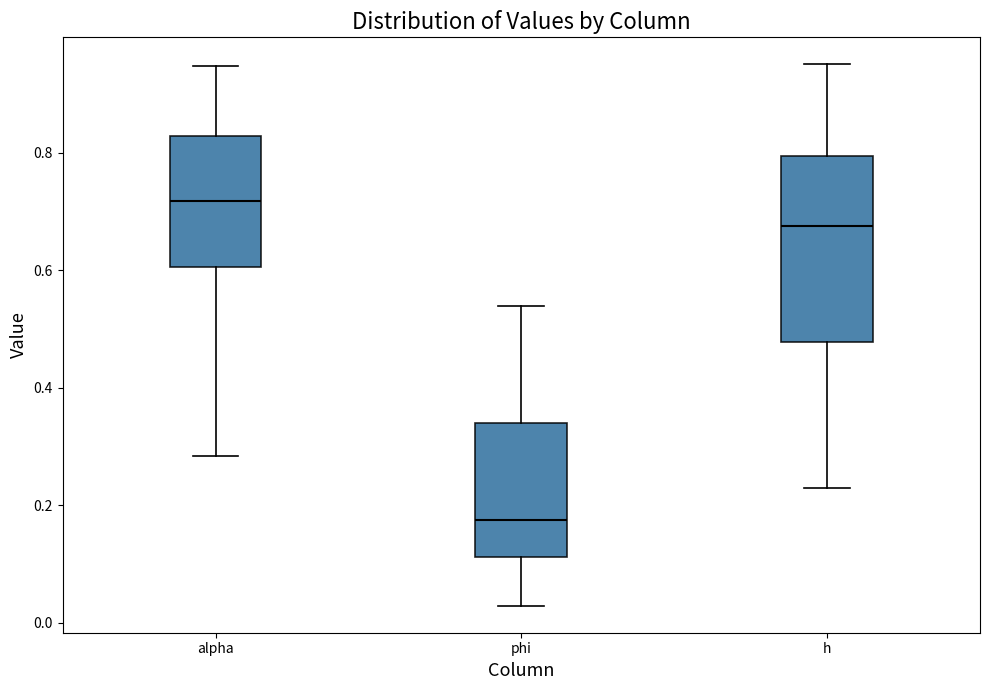

Reading left to right, transcribe this box plot: for each box, give where its median line is, the range the box spans, and where its two whiskers end, as read against the y-axis. The values are not printed on the chart, so give them approximately, as read against the axis.

alpha: median 0.72, box 0.60 to 0.82, whiskers 0.28 to 0.94
phi: median 0.18, box 0.12 to 0.34, whiskers 0.02 to 0.54
h: median 0.68, box 0.48 to 0.80, whiskers 0.22 to 0.96